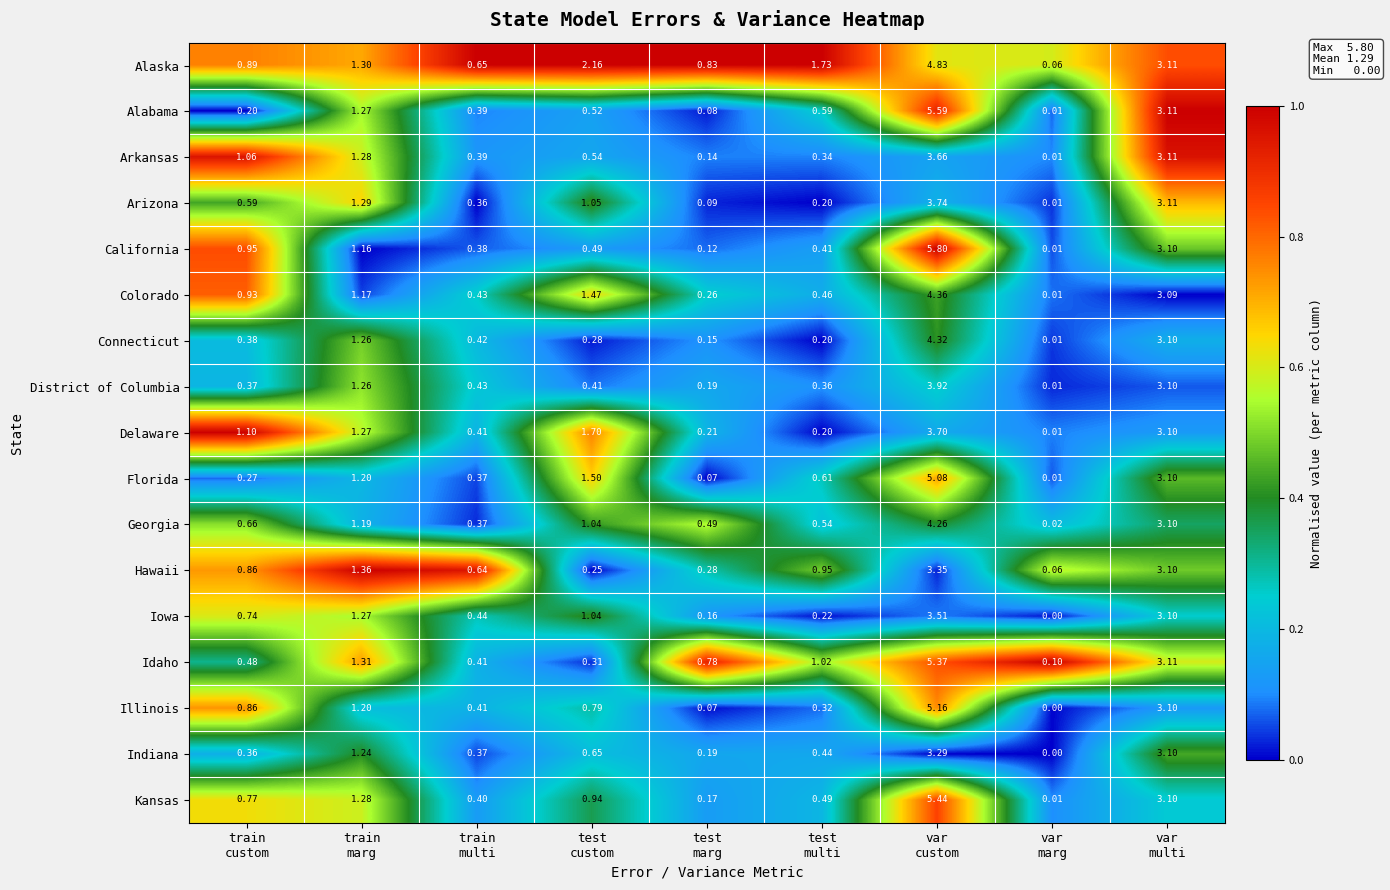

What is the difference between the highest and lowest values at test
multi?

1.5